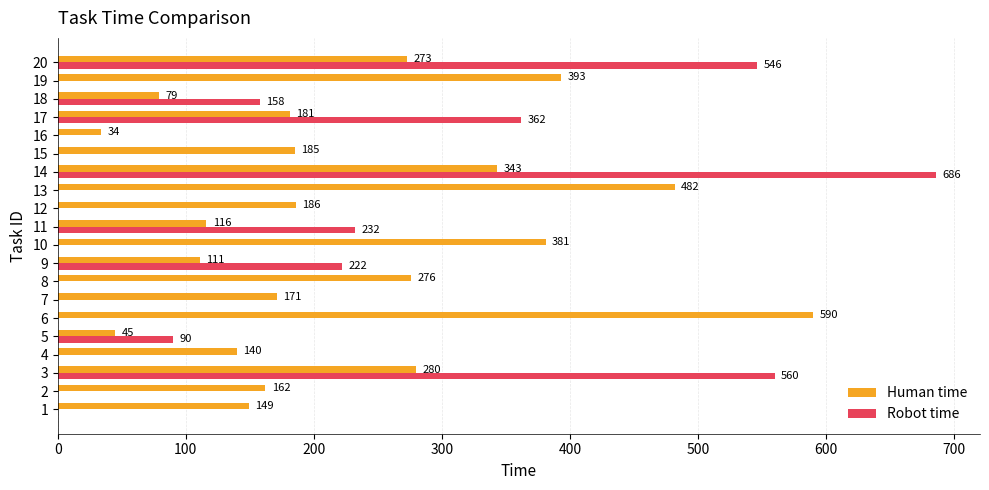

At which category is the sum across all series the highest?

14